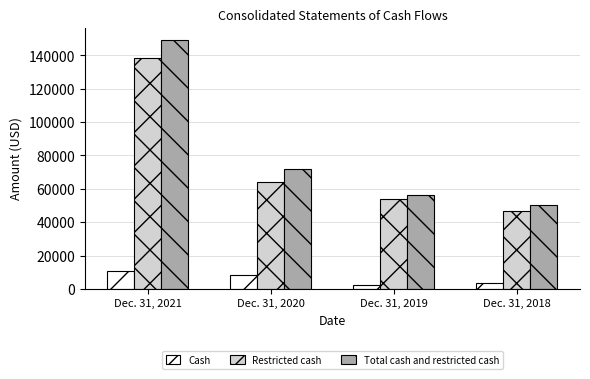

How many bars are there in each group?

3